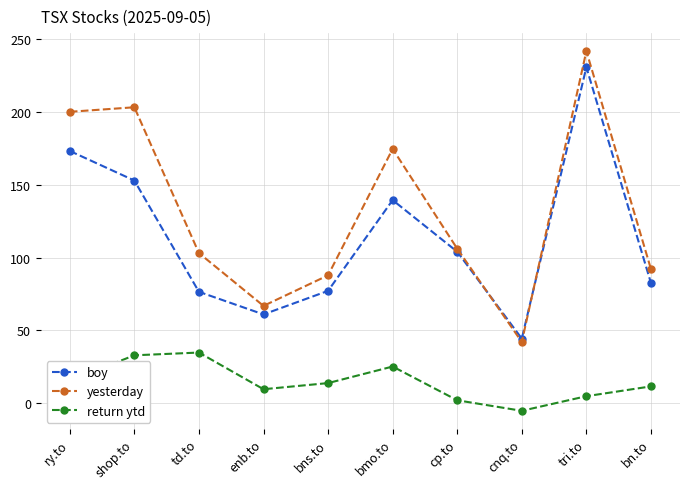

What is the label of the 9th point from the right?

shop.to